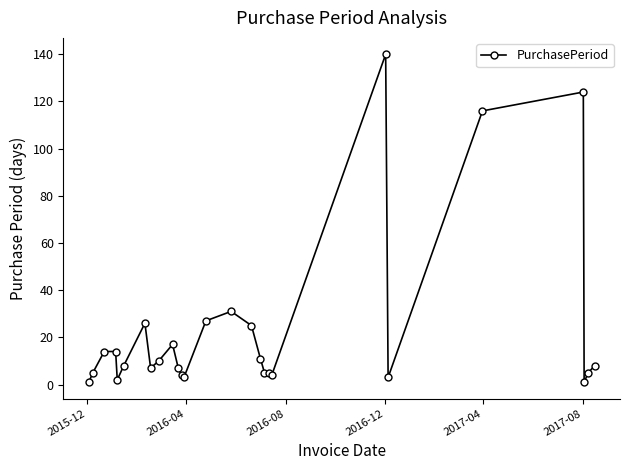

Count the number of categories in the chart.

27